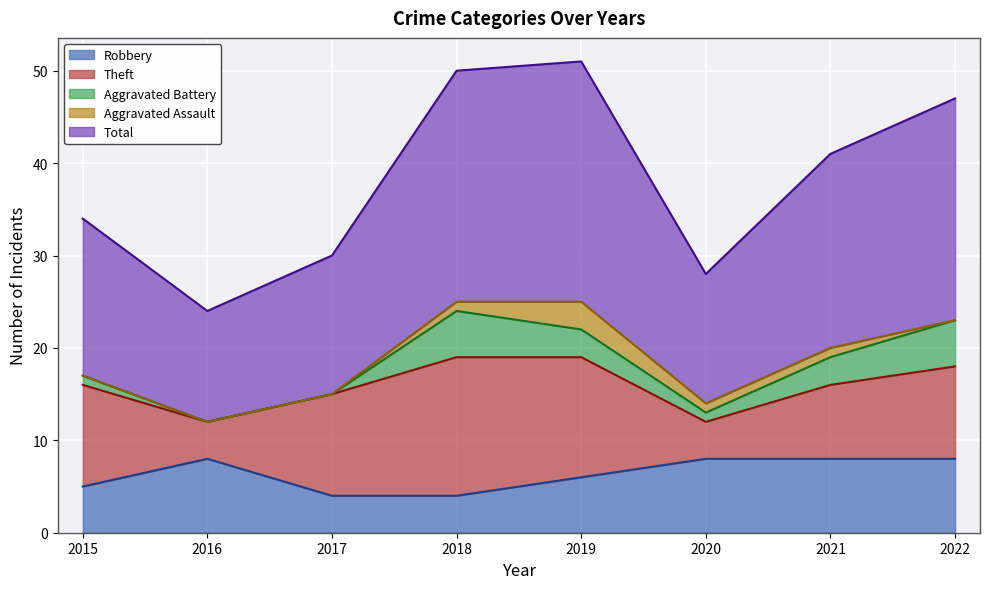

How many data points in Theft are above 11?

2